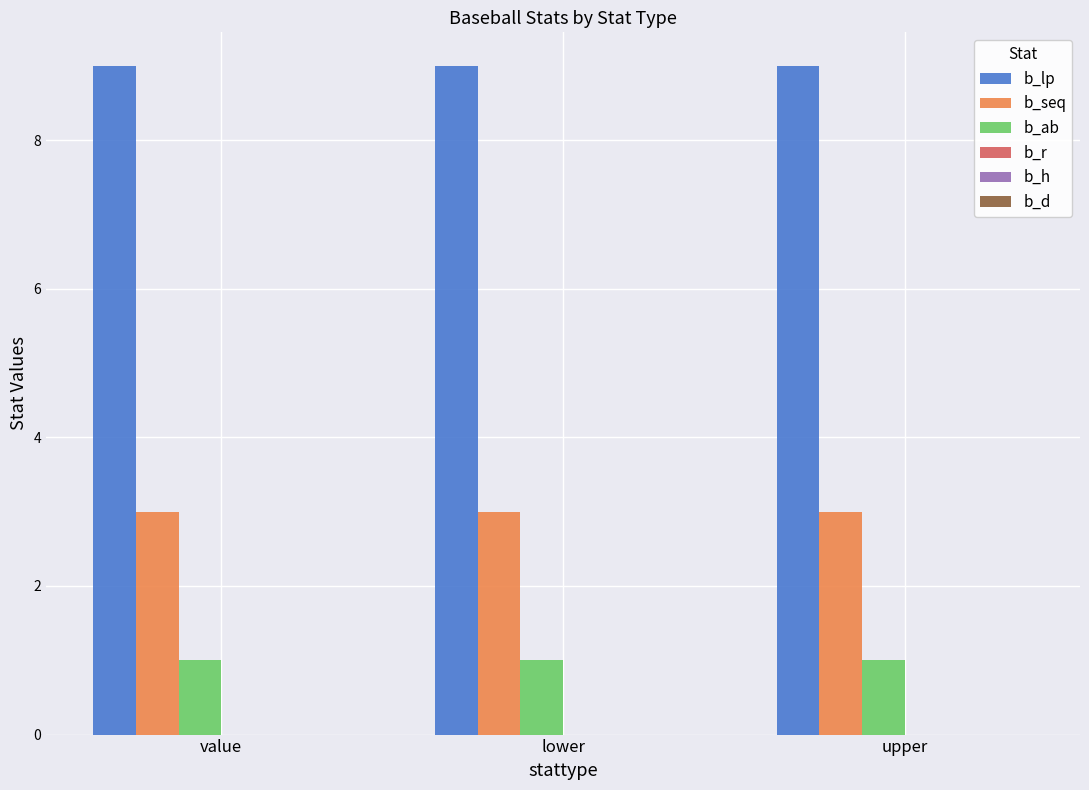

What is the maximum value shown in the chart?

9